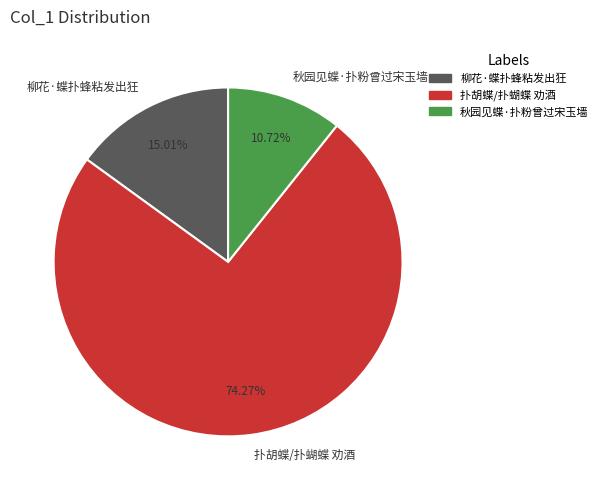

How many segments does this pie chart have?

3